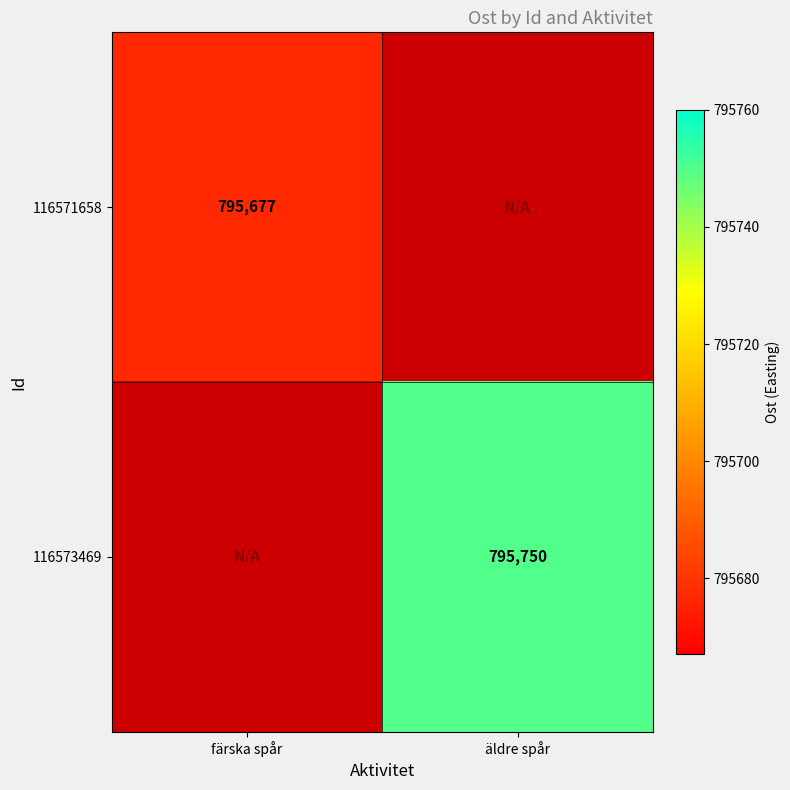

At how many categories does at least one series exceed 795702?

1